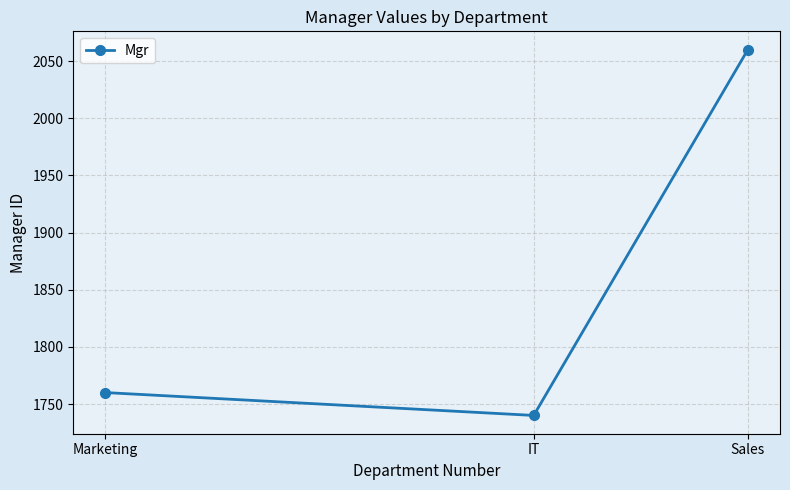

Reading left to right, transcribe all the data shown in this chart.

Marketing=1760	IT=1740	Sales=2060